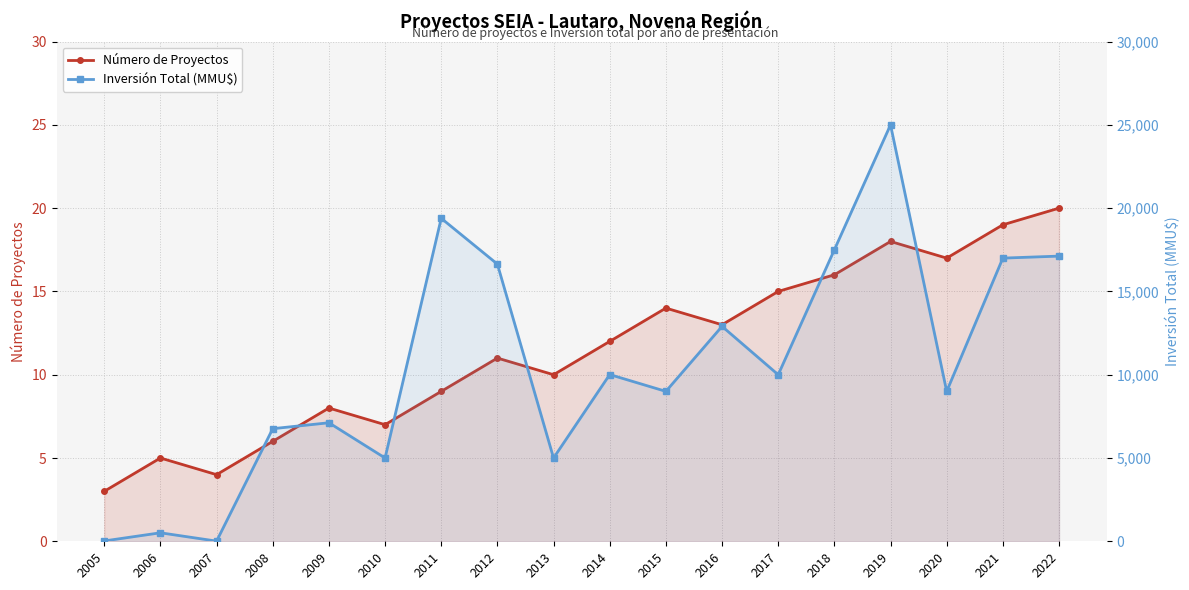

Which category has the lowest value in the Número de Proyectos series?

2005